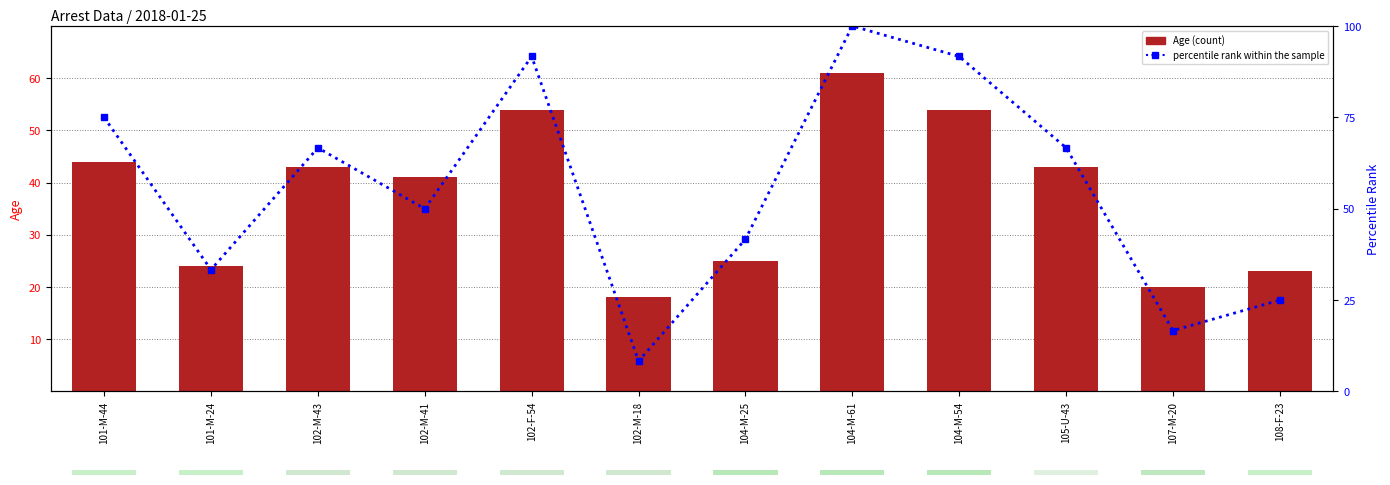

What is the value of the percentile rank within the sample bar at the 10th from the left?

66.7